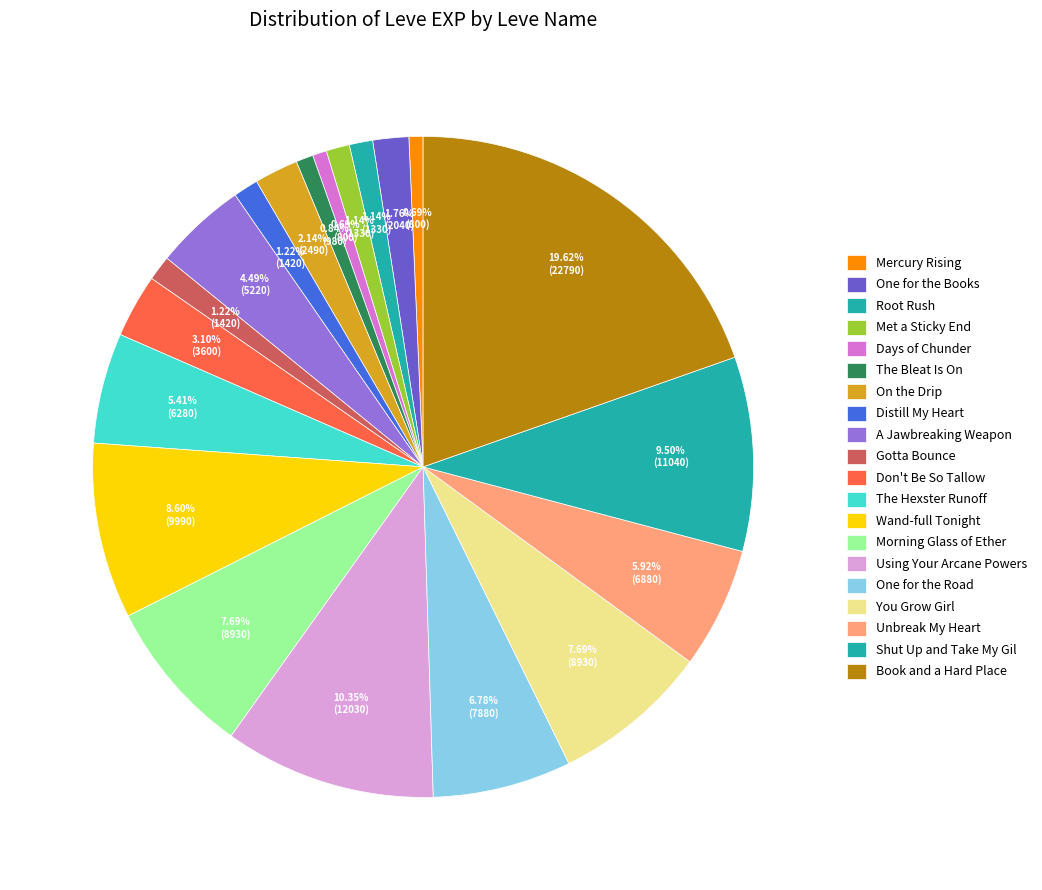

Rank the categories by value from lowest to highest.

Mercury Rising, Days of Chunder, The Bleat Is On, Root Rush, Met a Sticky End, Distill My Heart, Gotta Bounce, One for the Books, On the Drip, Don't Be So Tallow, A Jawbreaking Weapon, The Hexster Runoff, Unbreak My Heart, One for the Road, Morning Glass of Ether, You Grow Girl, Wand-full Tonight, Shut Up and Take My Gil, Using Your Arcane Powers, Book and a Hard Place